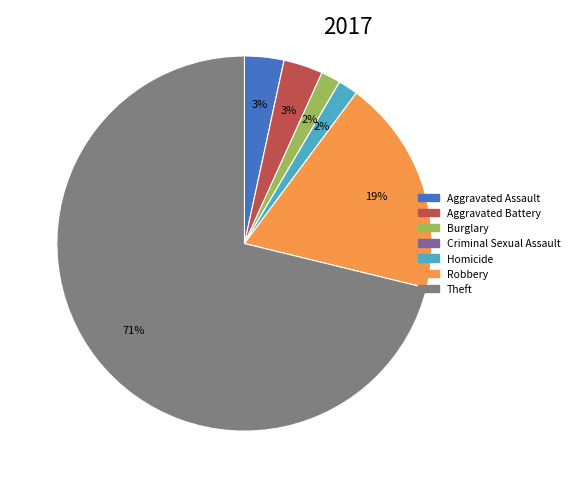

True or false: Aggravated Assault accounts for 3% of the total.

True